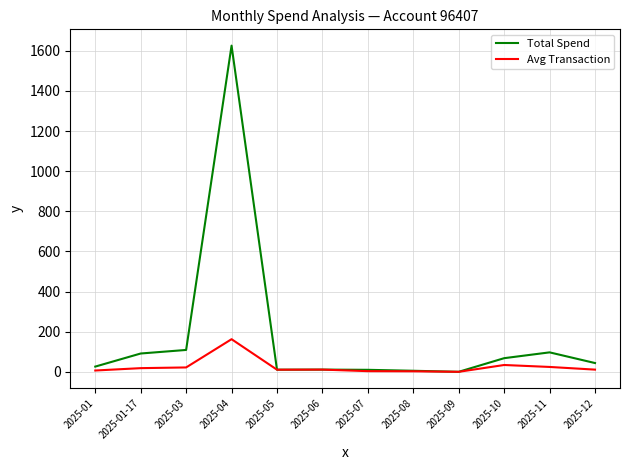

What is the greatest value displayed?

1626.0